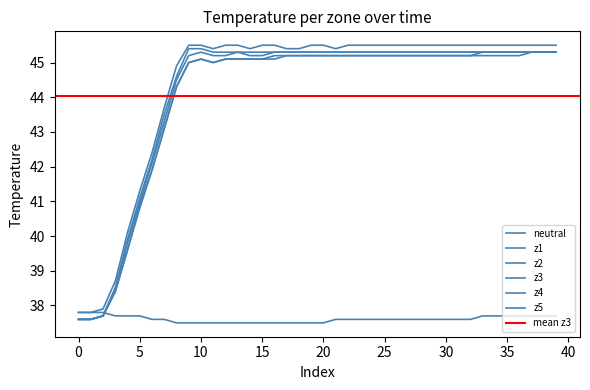

The value of z2 at 35 is 45.3. True or false?

True